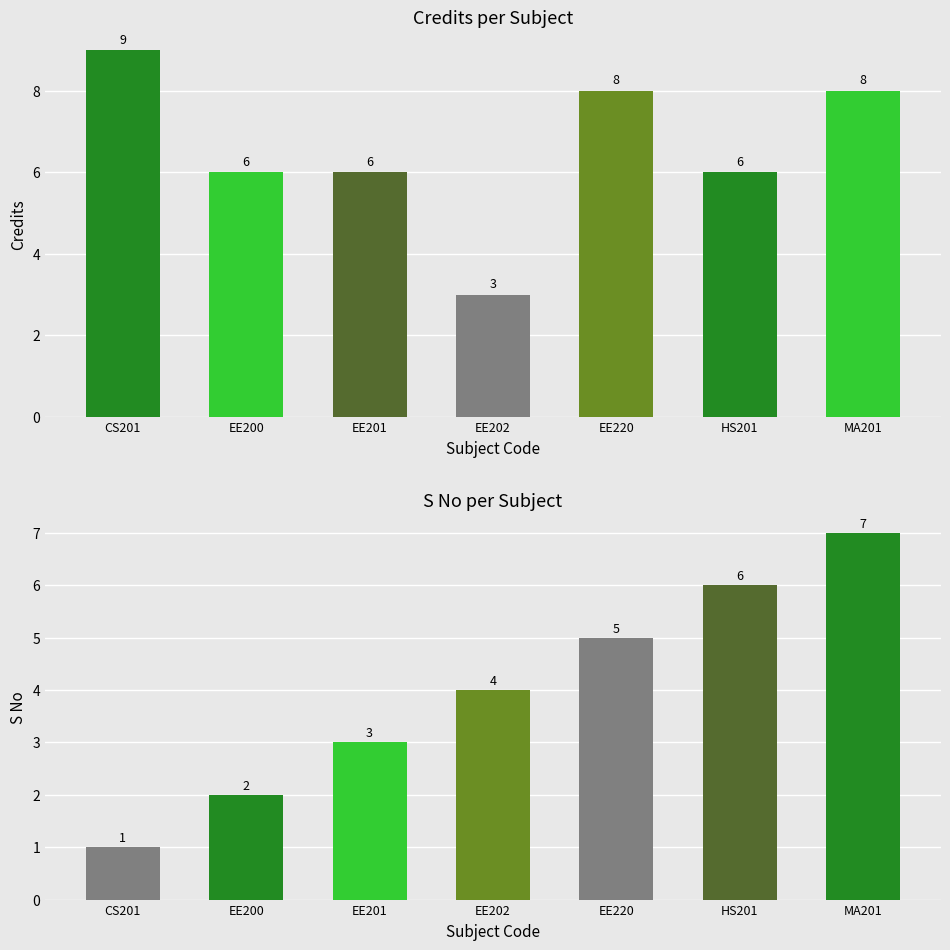

What is the sum of all Cred values?

46